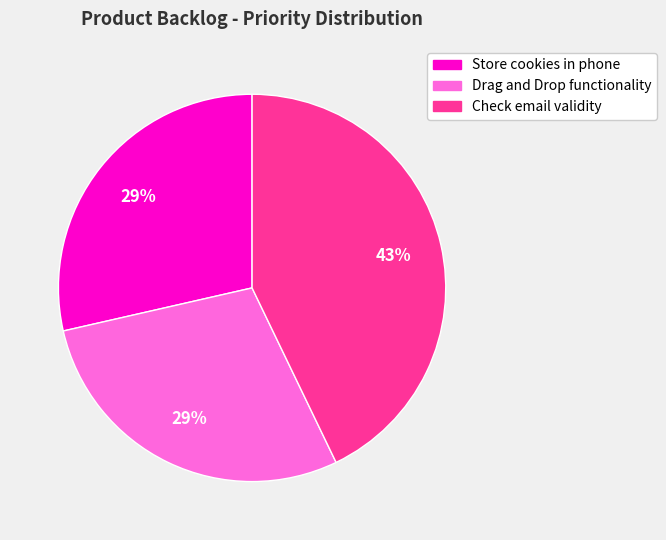

True or false: Check email validity accounts for 28% of the total.

False